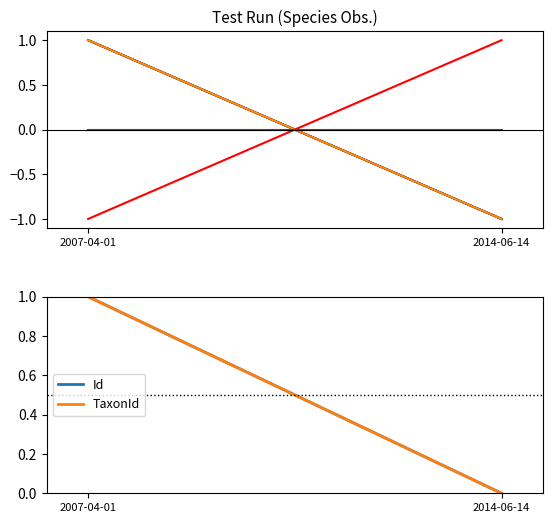

Is this an area chart (filled region under the line)?

No